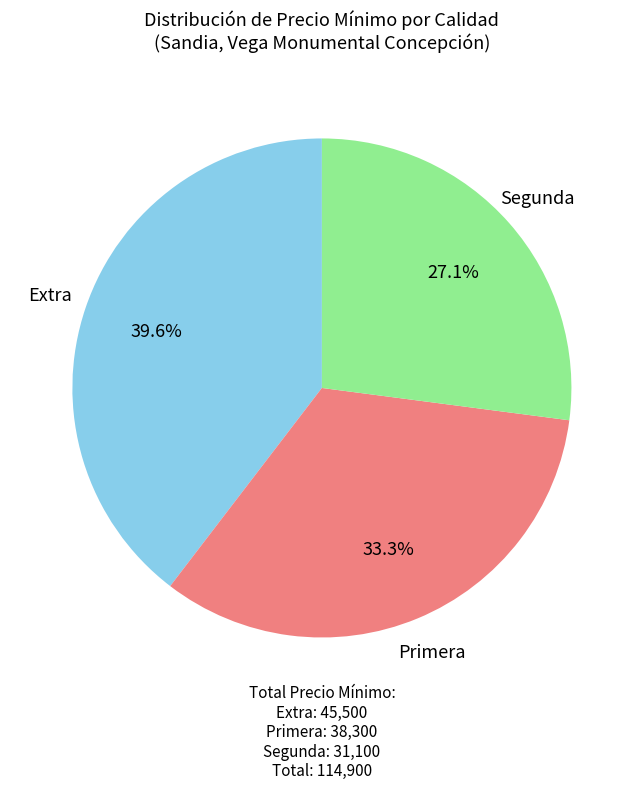

What is the ratio of the value at Primera to the value at Segunda?

1.2